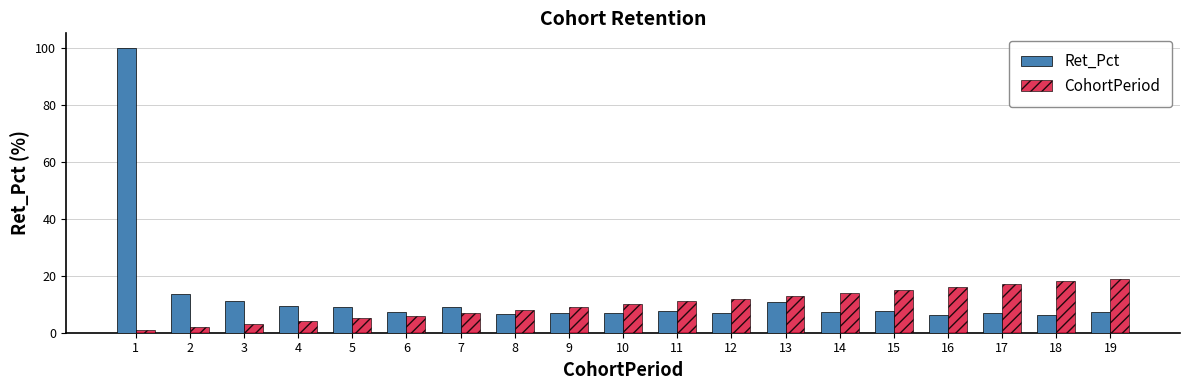

Which series has the largest range (max minus min)?

Ret_Pct